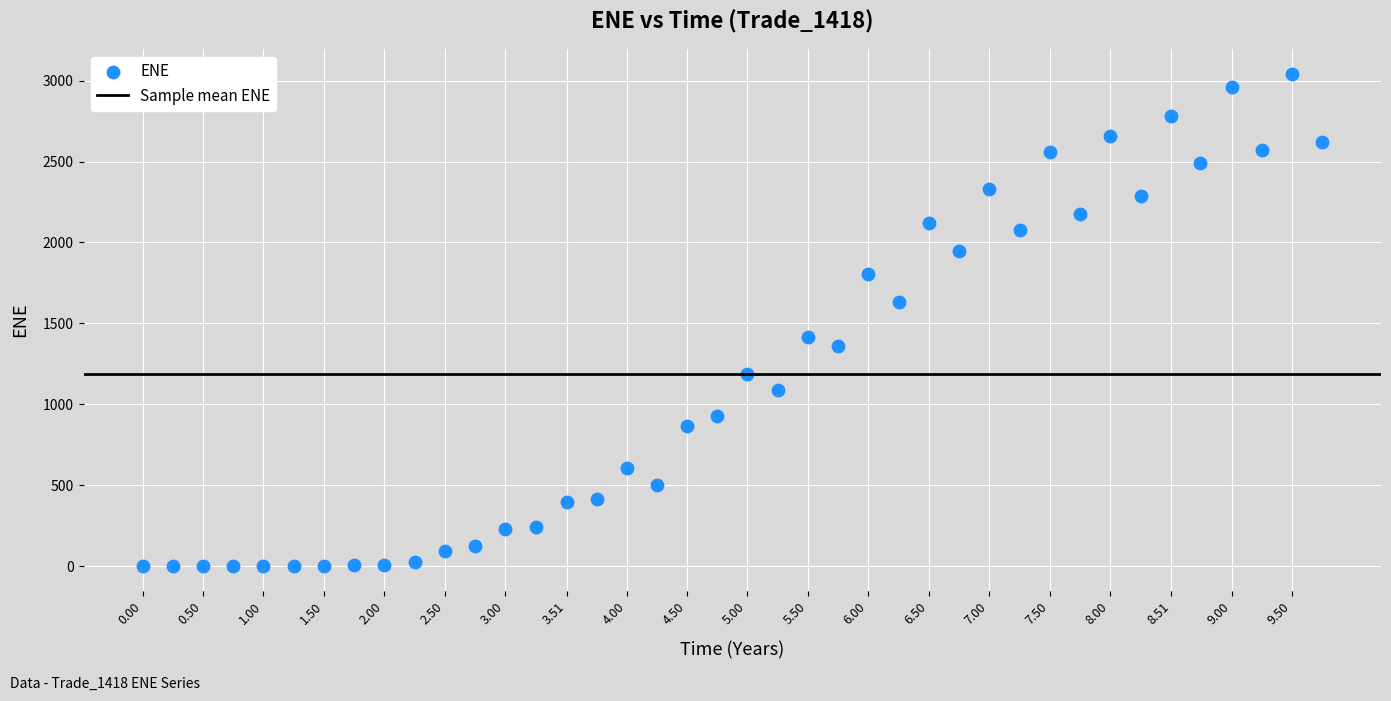

What is the range of Y values (max minus min)?

3041.6